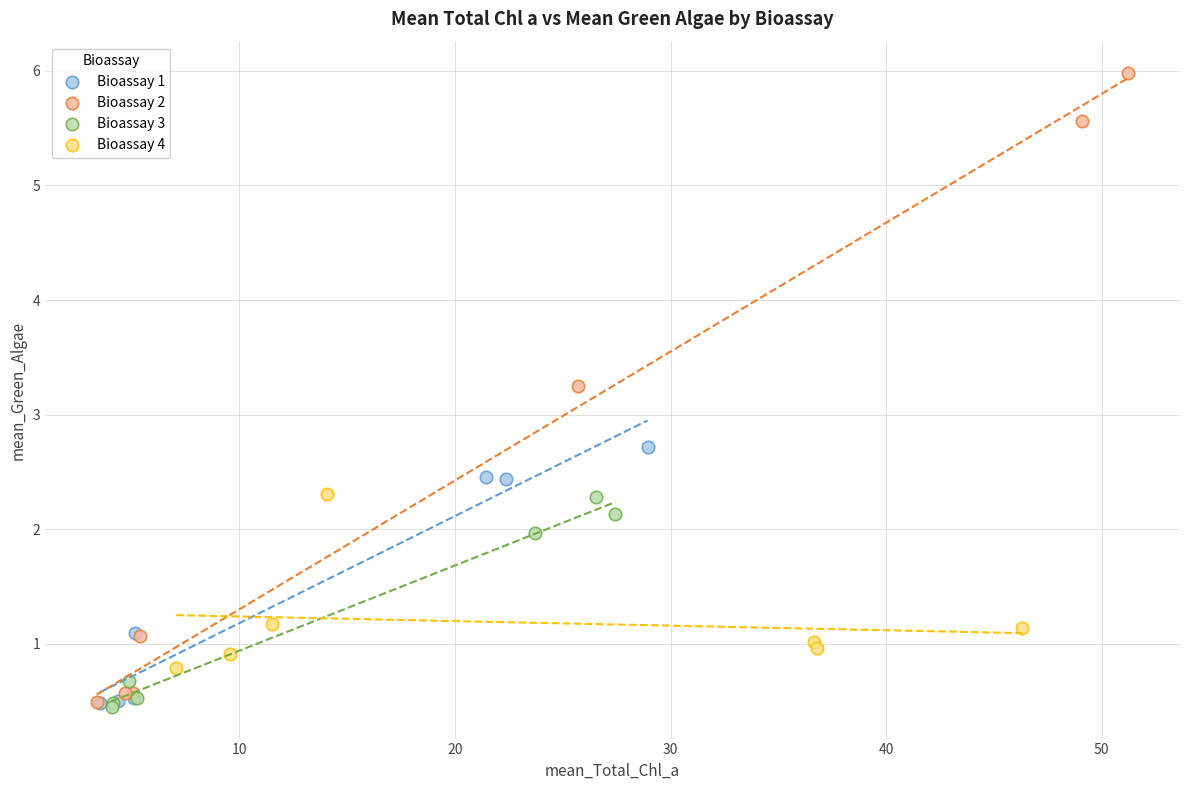

Which series reaches the maximum Y coordinate?

Bioassay 2